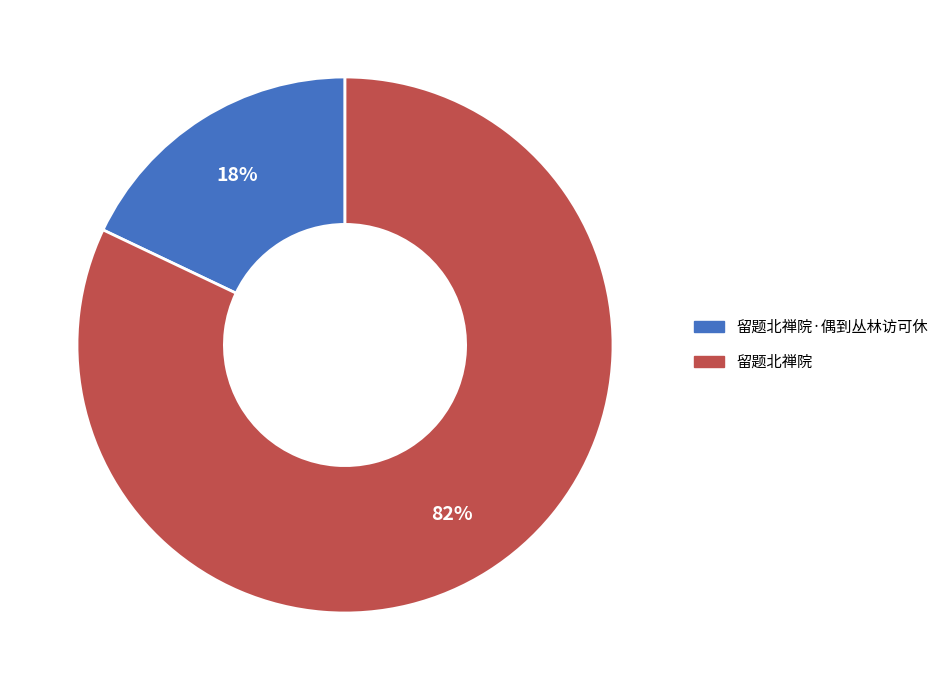

To the nearest percent, what is the average slice percentage?

50%